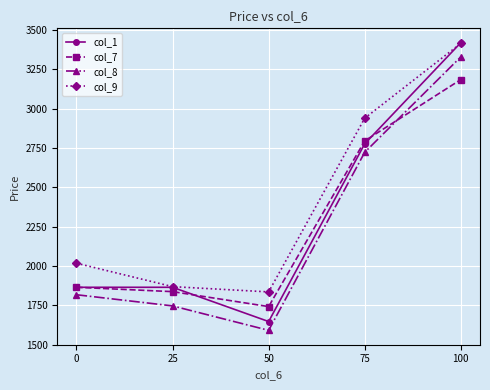

What is the total value across all series at 100?

13346.0